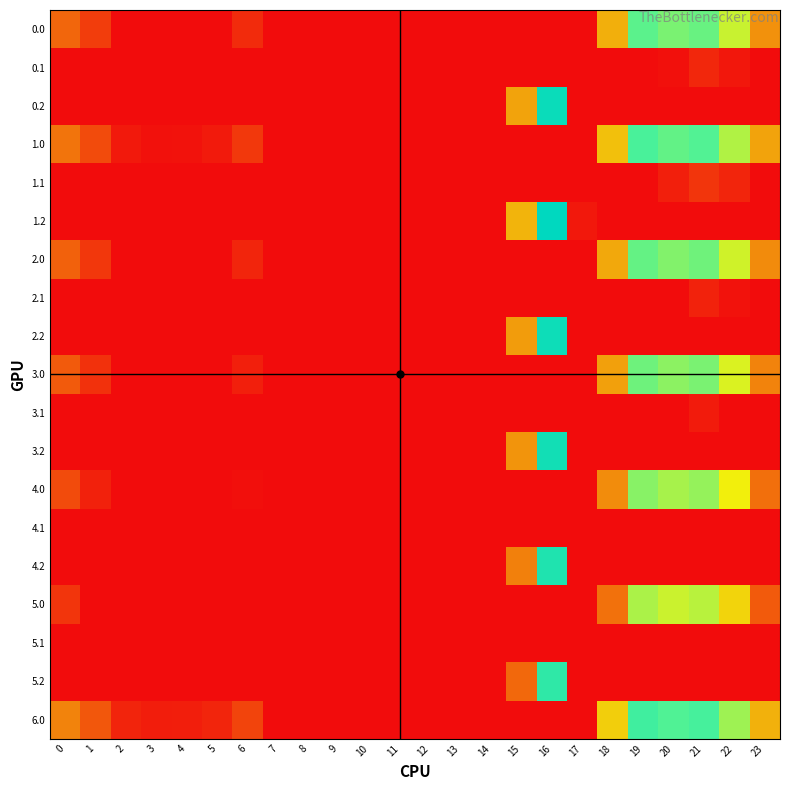

At how many categories does at least one series exceed 116?

8